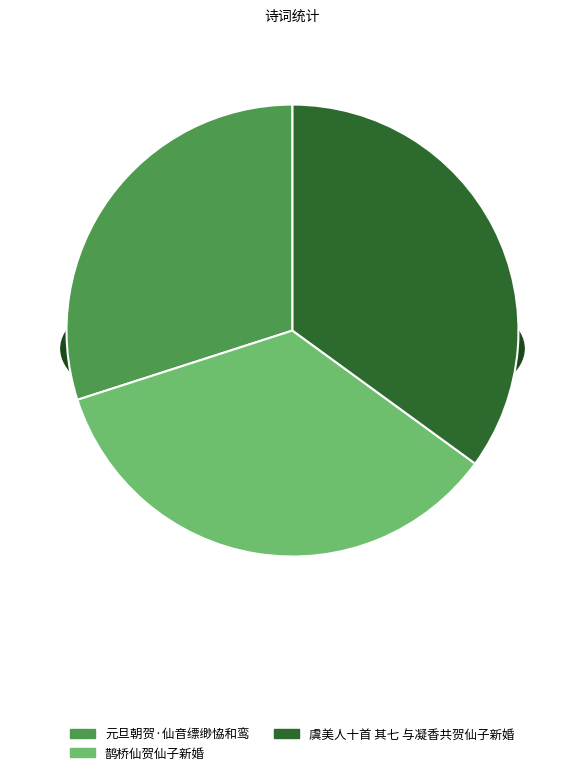

Count the number of slices in the pie.

3